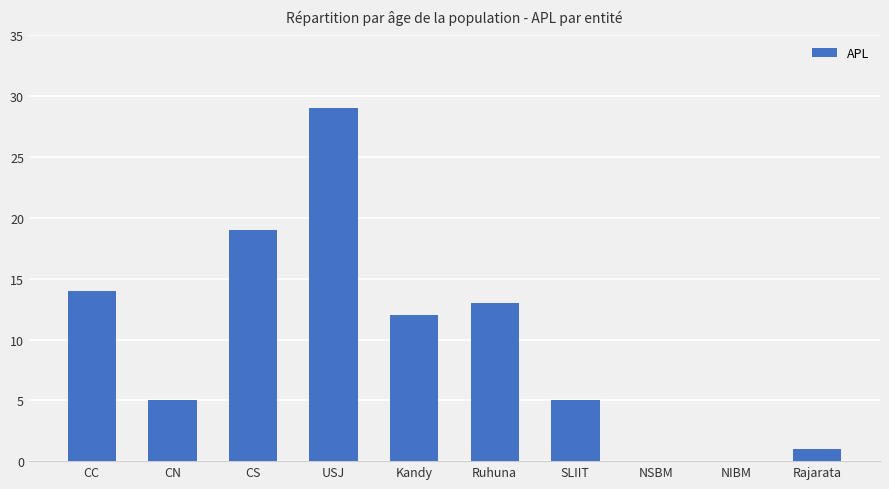

The value at Rajarata is 1. True or false?

True